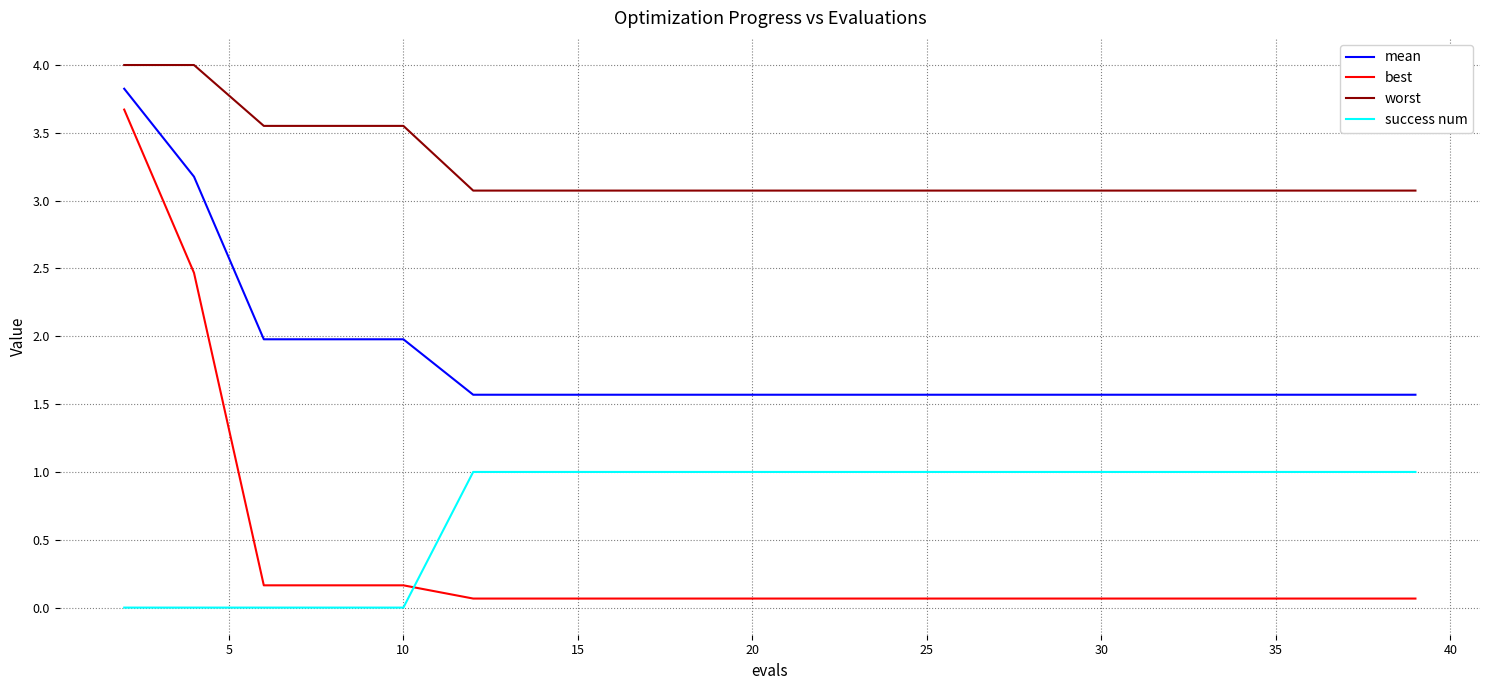

What is the difference between the maximum and minimum values in the worst series?

0.9